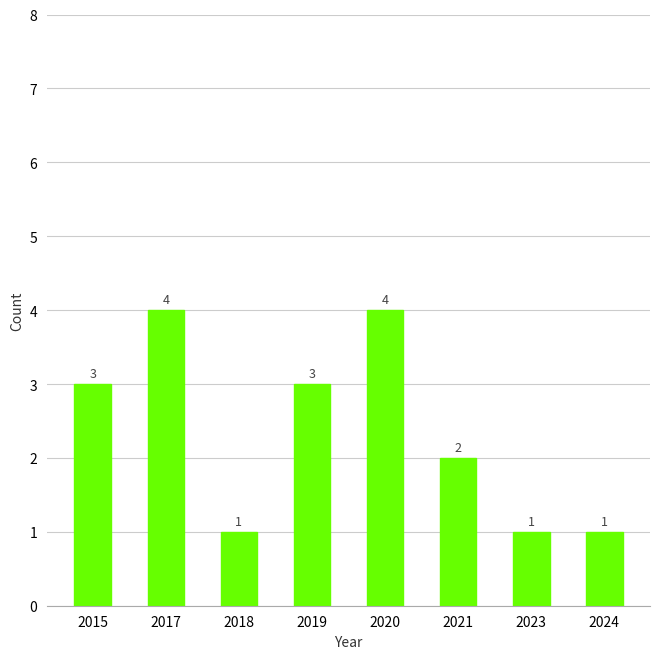

Does the chart contain stacked bars?

No